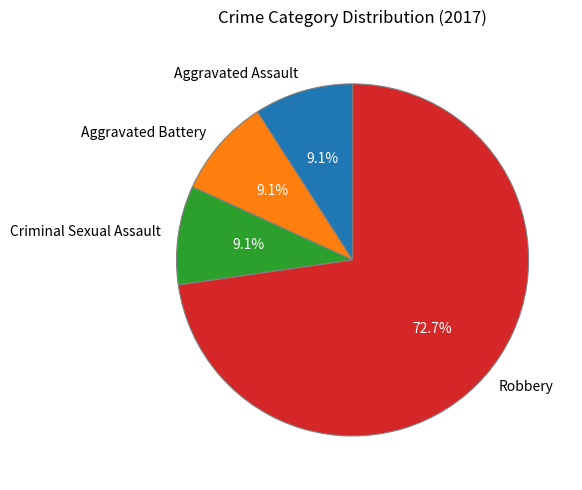

To the nearest percent, what is the difference between the Aggravated Assault and Robbery slice percentages?

64%